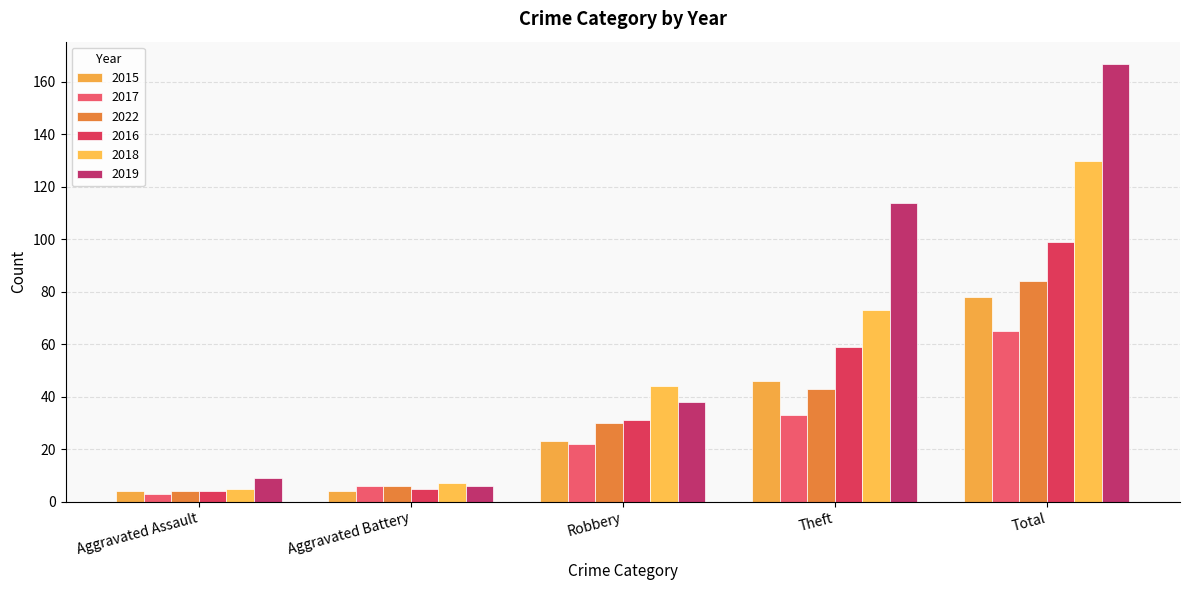

Rank the categories by 2018 value from lowest to highest.

Aggravated Assault, Aggravated Battery, Robbery, Theft, Total